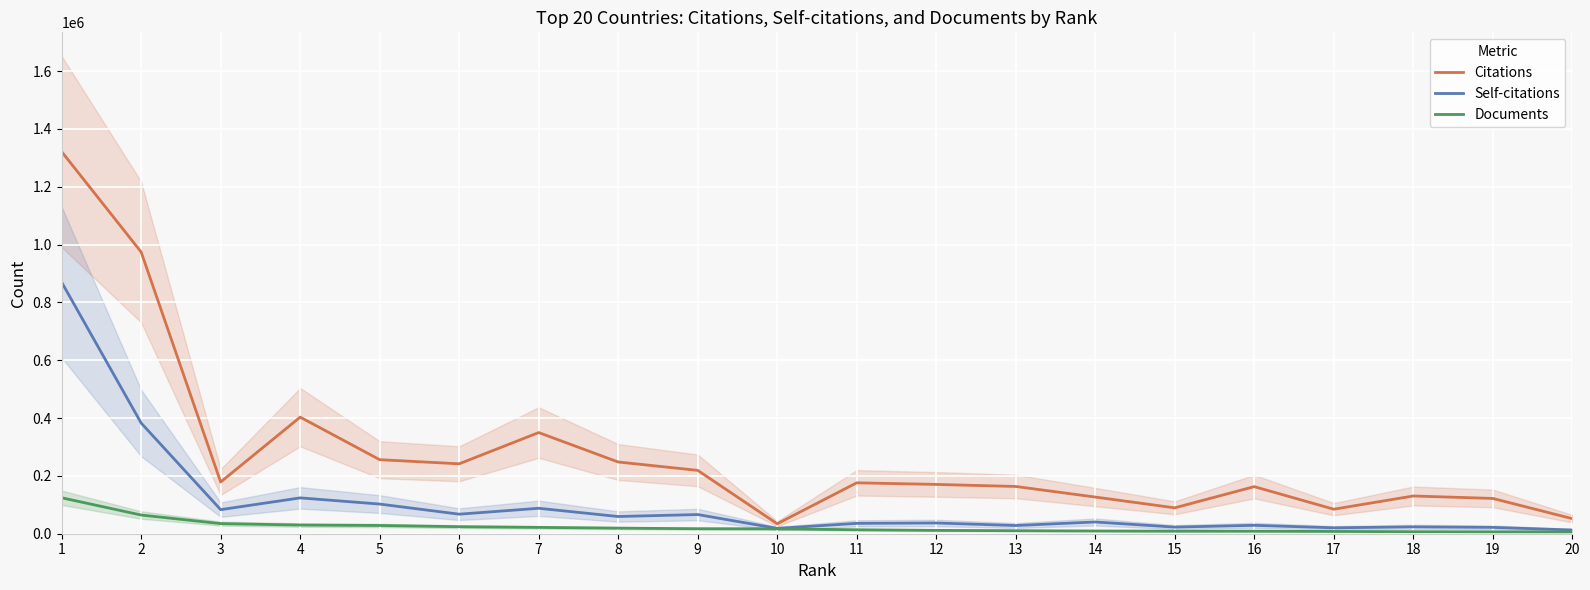

Reading left to right, extract all data points from this chart.

Citations: 1321289	974168	178792	403152	256033	241786	349831	248031	219109	34398	176052	170514	163421	126820	89521	162849	84787	130486	122029	52172
Self-citations: 869759	382762	83231	123956	102574	67583	87976	59501	66324	18445	35812	37135	28352	40596	22908	29069	20436	23753	21919	12865
Documents: 124324	64639	34948	30031	28516	24313	21912	19365	17314	16949	13666	11562	10417	9480	8815	8766	7927	6928	6484	6161